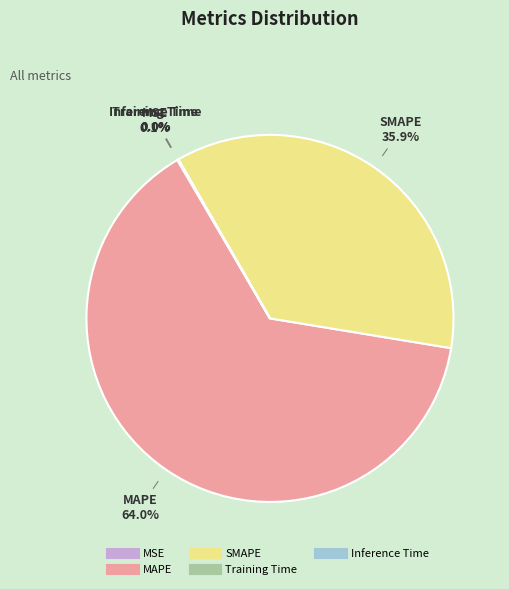

Is it true that MAPE is 64% of the pie?

True